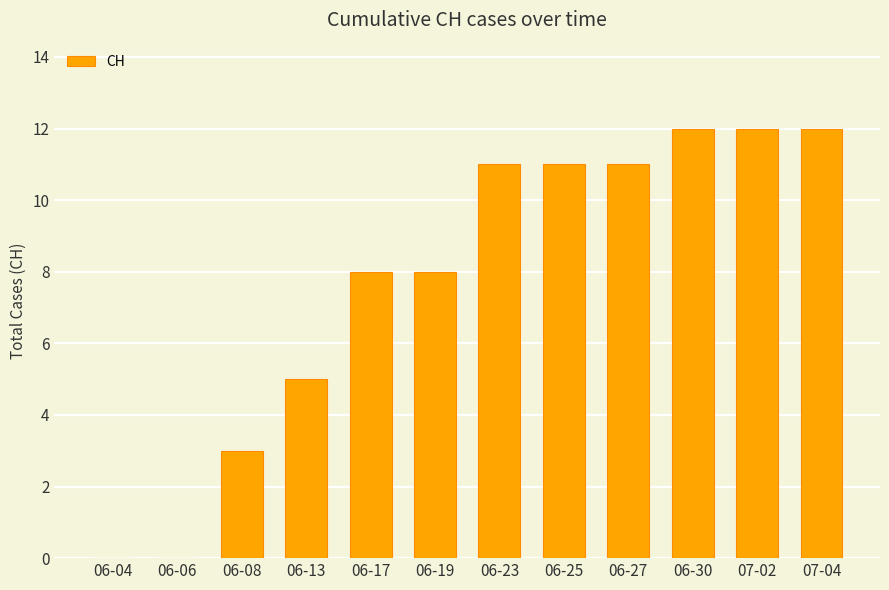

True or false: the data shows 11 at 06-25.

True